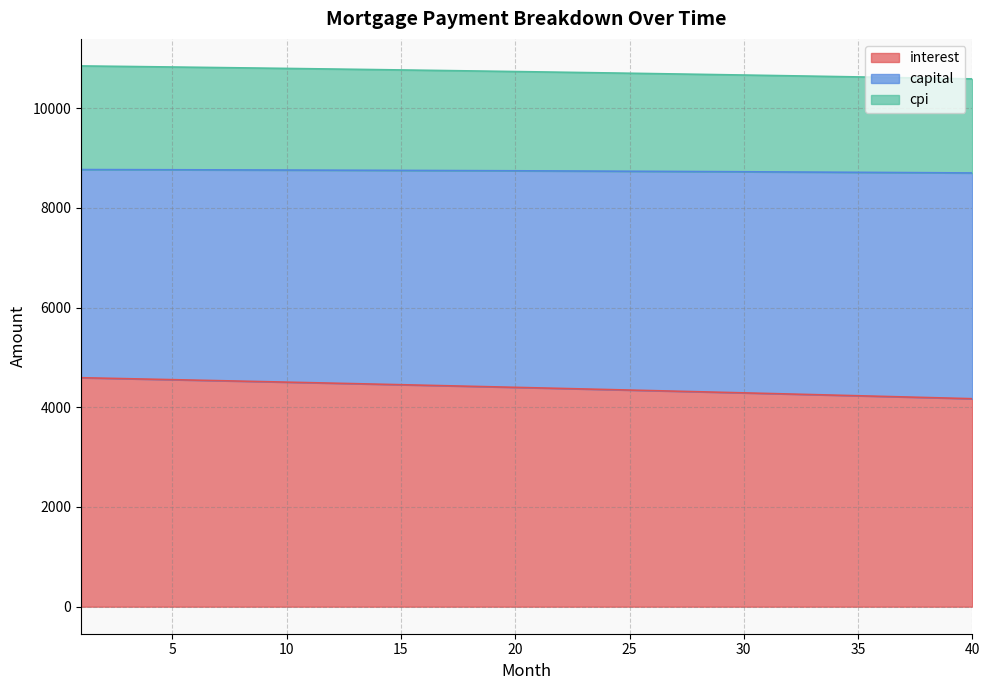

What is the total value across all series at 30?

10664.6